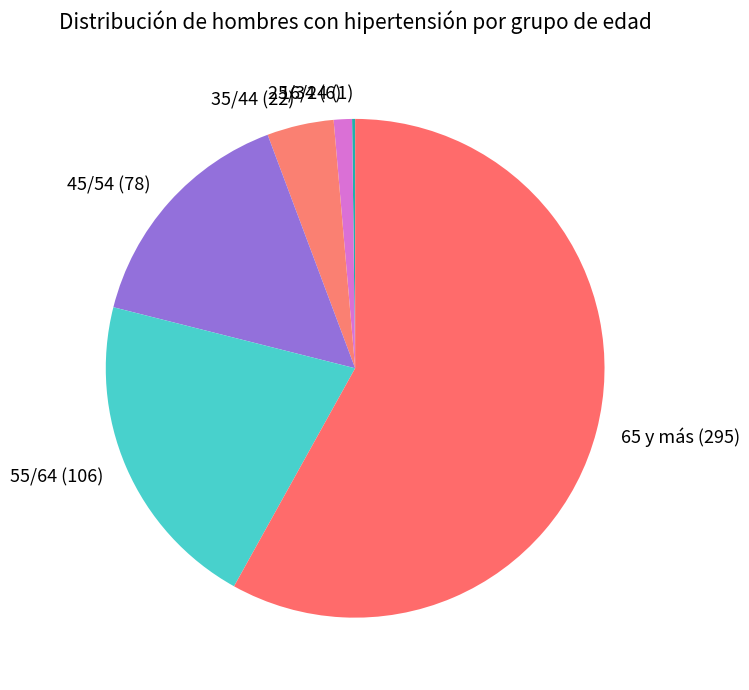

Is it true that 35/44 is 4% of the pie?

True